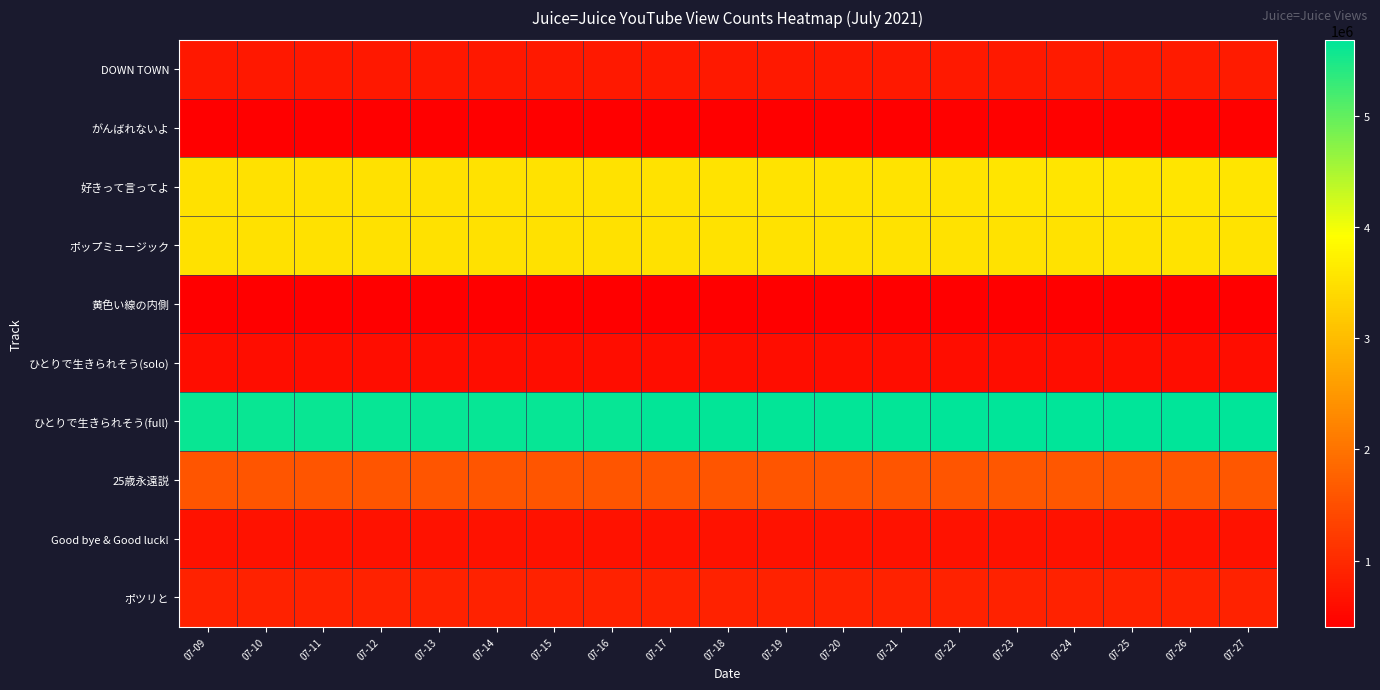

Reading left to right, transcribe all the data shown in this chart.

DOWN TOWN: 07-09=743180	07-10=743334	07-11=745022	07-12=747491	07-13=749766	07-14=752095	07-15=754480	07-16=756979	07-17=759219	07-18=761760	07-19=764388	07-20=766605	07-21=769018	07-22=771322	07-23=773809	07-24=776253	07-25=778520	07-26=780859	07-27=783166
がんばれないよ: 07-09=413720	07-10=413791	07-11=414477	07-12=415424	07-13=416495	07-14=417483	07-15=418417	07-16=419361	07-17=420254	07-18=421188	07-19=422121	07-20=423048	07-21=423944	07-22=424866	07-23=425738	07-24=426563	07-25=427378	07-26=428219	07-27=429164
好きって言ってよ: 07-09=3506454	07-10=3506680	07-11=3509027	07-12=3512969	07-13=3517320	07-14=3521448	07-15=3525784	07-16=3530166	07-17=3534190	07-18=3538318	07-19=3542819	07-20=3547254	07-21=3551693	07-22=3555772	07-23=3560000	07-24=3563805	07-25=3567575	07-26=3571316	07-27=3575306
ポップミュージック: 07-09=3496949	07-10=3497138	07-11=3498763	07-12=3501342	07-13=3504082	07-14=3506836	07-15=3509558	07-16=3512938	07-17=3515652	07-18=3518610	07-19=3521554	07-20=3524363	07-21=3527145	07-22=3530015	07-23=3533048	07-24=3535694	07-25=3538375	07-26=3540764	07-27=3543093
黄色い線の内側: 07-09=403751	07-10=403776	07-11=403963	07-12=404226	07-13=404472	07-14=404697	07-15=404956	07-16=405215	07-17=405494	07-18=405871	07-19=406253	07-20=406541	07-21=406813	07-22=407088	07-23=407400	07-24=407680	07-25=407922	07-26=408165	07-27=408388
ひとりで生きられそう(solo): 07-09=600118	07-10=600136	07-11=600356	07-12=600680	07-13=601055	07-14=601386	07-15=601713	07-16=602103	07-17=602492	07-18=602838	07-19=603204	07-20=603598	07-21=604005	07-22=604394	07-23=604777	07-24=605065	07-25=605407	07-26=605742	07-27=606079
ひとりで生きられそう(full): 07-09=5618001	07-10=5618242	07-11=5620500	07-12=5623810	07-13=5627448	07-14=5630937	07-15=5634549	07-16=5638542	07-17=5642516	07-18=5646612	07-19=5650883	07-20=5655090	07-21=5659441	07-22=5663709	07-23=5667970	07-24=5671780	07-25=5675437	07-26=5678791	07-27=5682561
25歳永遠説: 07-09=1579302	07-10=1579397	07-11=1580528	07-12=1582160	07-13=1583750	07-14=1585470	07-15=1587241	07-16=1589071	07-17=1590683	07-18=1592386	07-19=1594394	07-20=1596185	07-21=1597913	07-22=1599705	07-23=1601616	07-24=1602928	07-25=1604106	07-26=1605184	07-27=1606151
Good bye & Good luck!: 07-09=654676	07-10=654692	07-11=654885	07-12=655181	07-13=655512	07-14=655811	07-15=656083	07-16=656395	07-17=656681	07-18=657137	07-19=657561	07-20=657923	07-21=658227	07-22=658577	07-23=658984	07-24=659395	07-25=659761	07-26=660205	07-27=660622
ポツリと: 07-09=886645	07-10=886679	07-11=887003	07-12=887461	07-13=887963	07-14=888471	07-15=888968	07-16=889536	07-17=890008	07-18=890517	07-19=891066	07-20=891627	07-21=892157	07-22=892601	07-23=893129	07-24=893541	07-25=894018	07-26=894444	07-27=894830